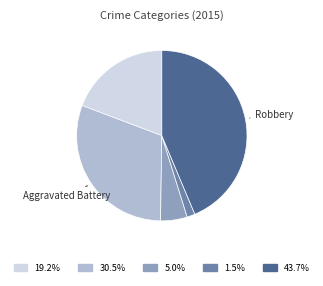

Count the number of slices in the pie.

5